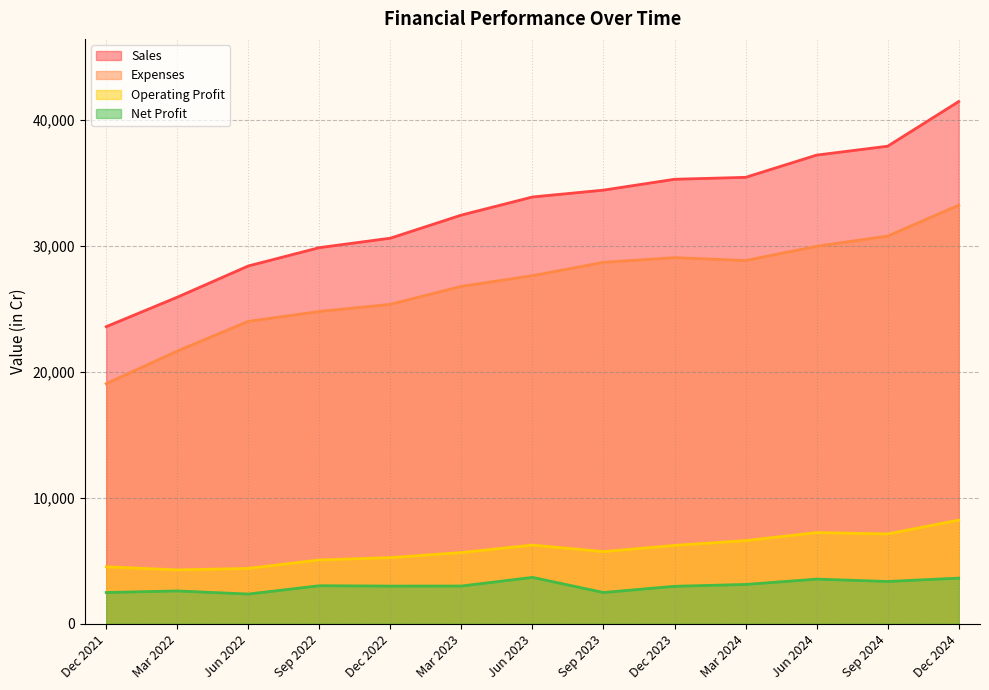

What is the approximate value of Expenses at Jun 2023?

27642